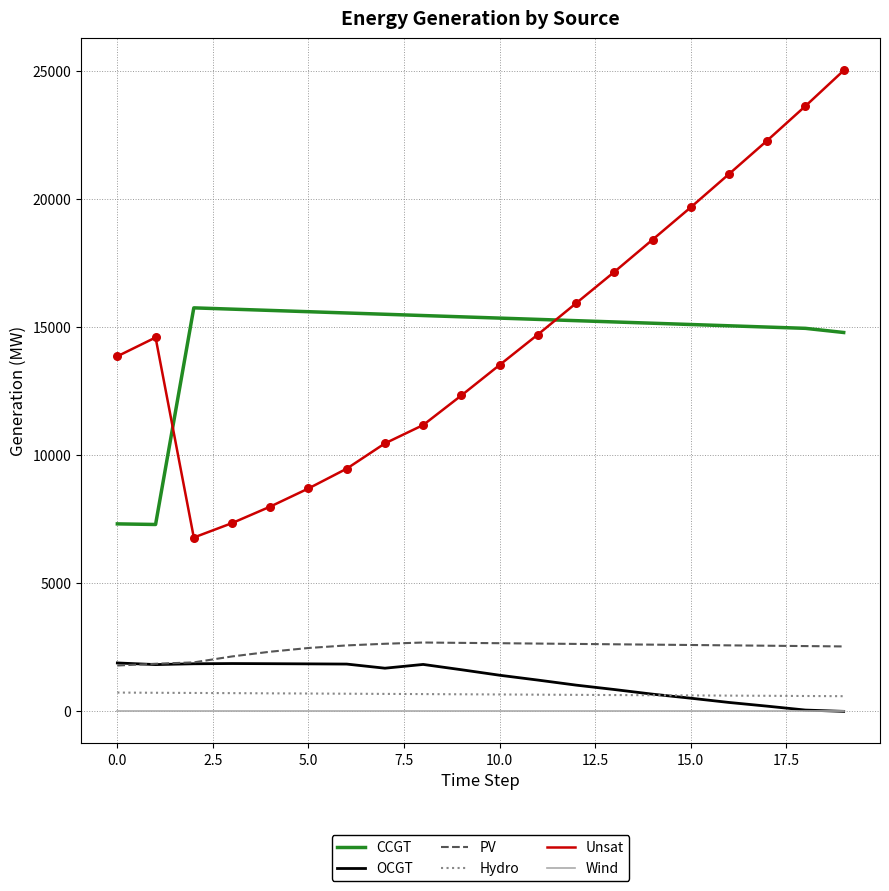

True or false: Wind and Hydro intersect in this chart.

False